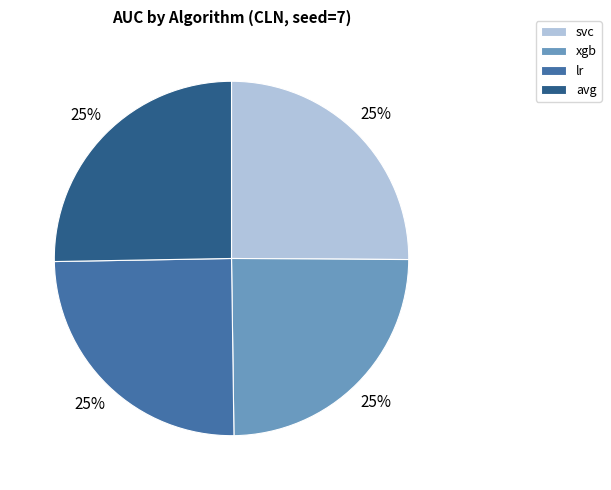

Is there a majority slice in this chart?

No